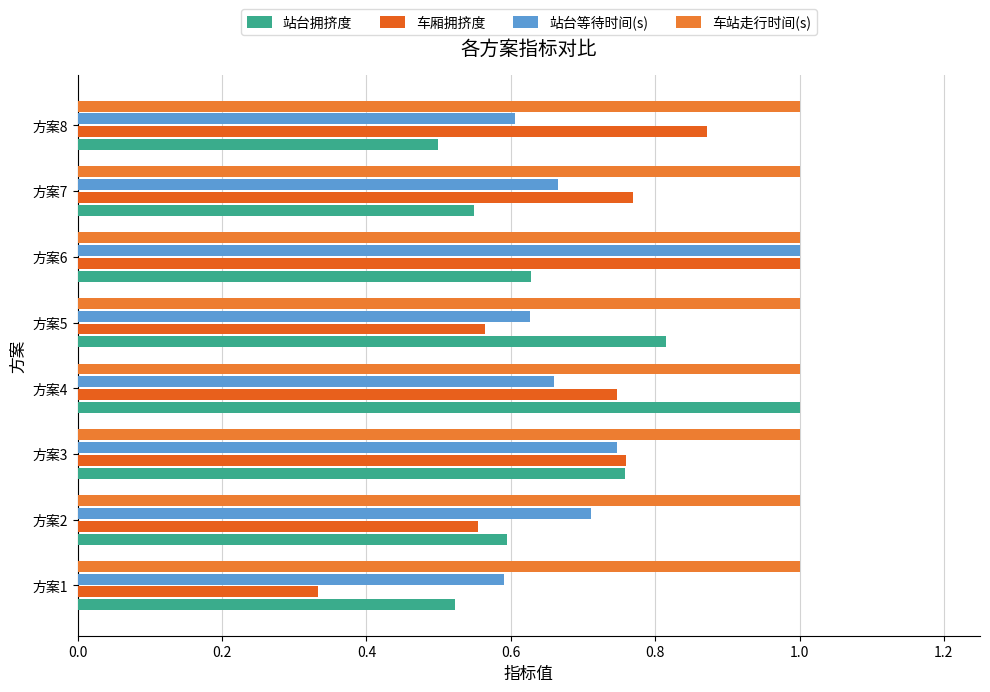

What is the average value of the 车厢拥挤度 series?

0.7